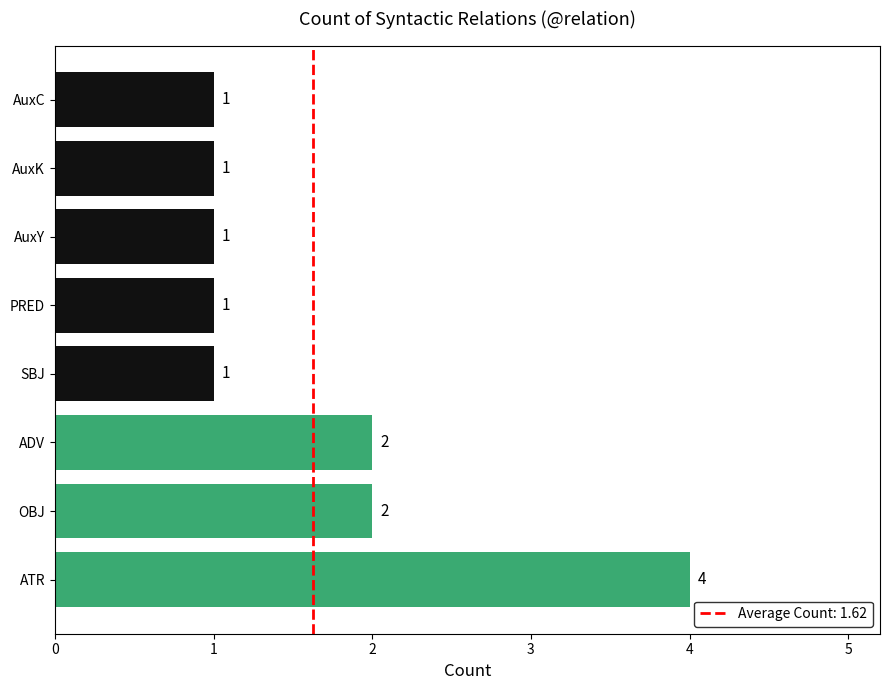

Reading bottom to top, transcribe all the data shown in this chart.

ATR=4	OBJ=2	ADV=2	SBJ=1	PRED=1	AuxY=1	AuxK=1	AuxC=1